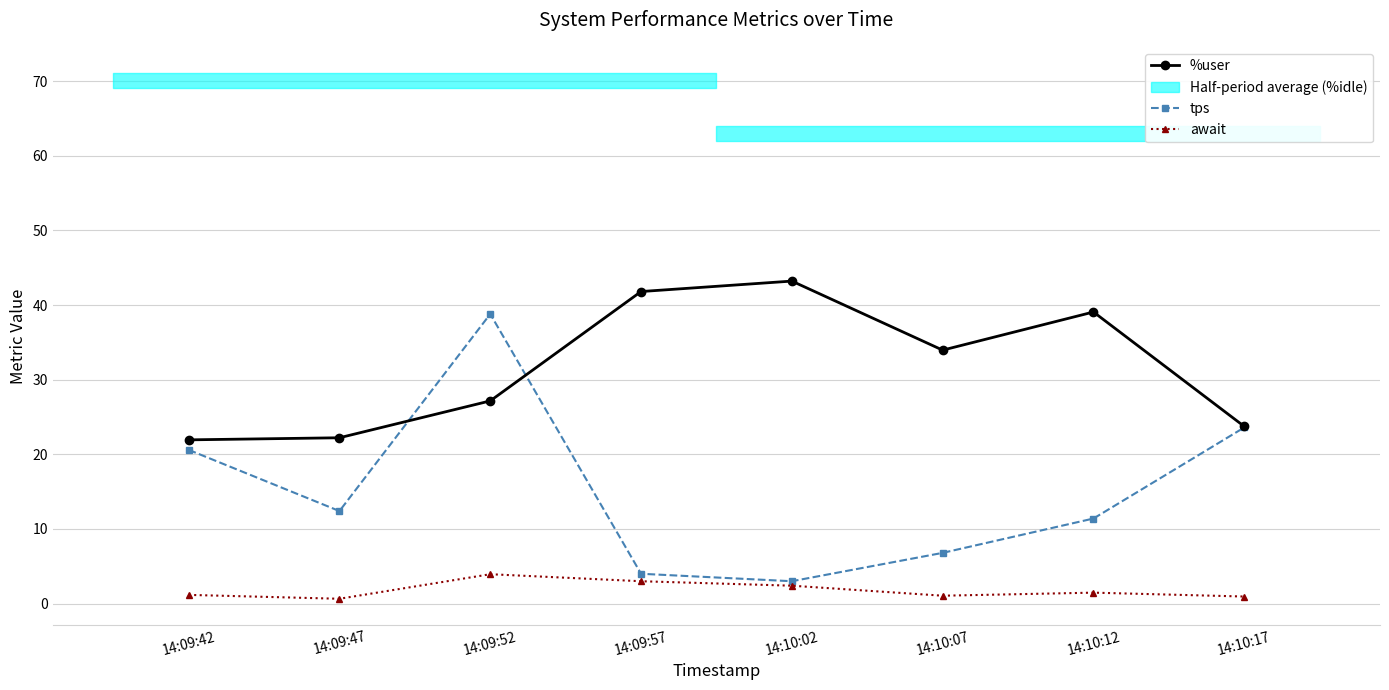

What is the maximum value for %user?

43.2